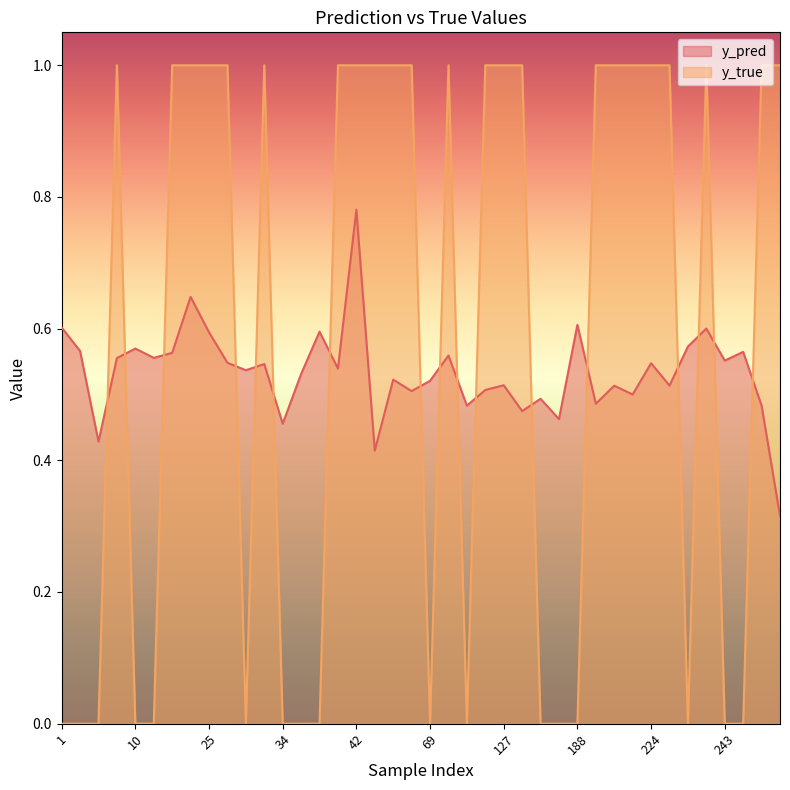

What is the difference between the highest and lowest values at 45?

0.6